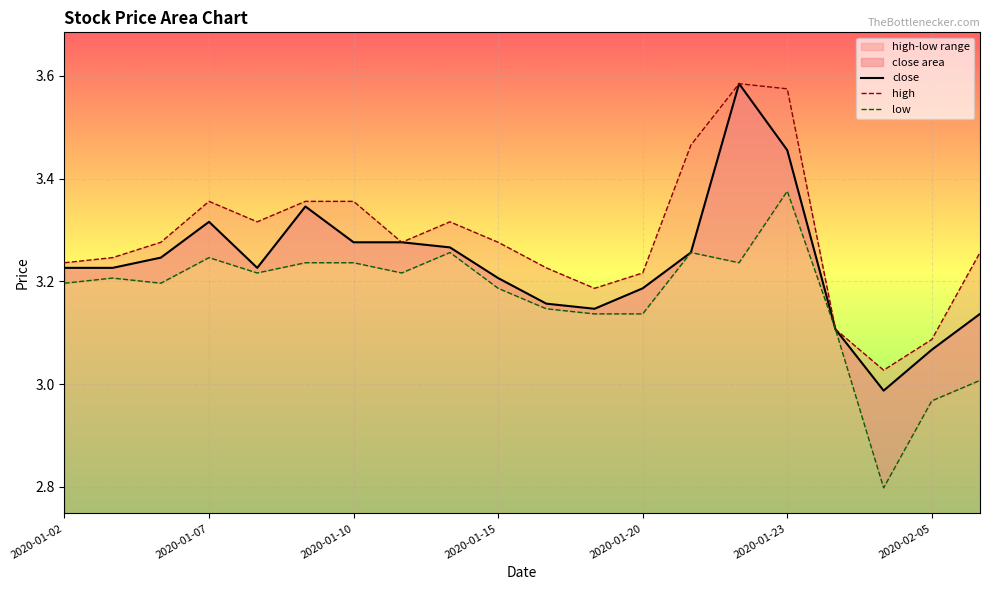

What are all the series names shown in the legend?

close, high, low